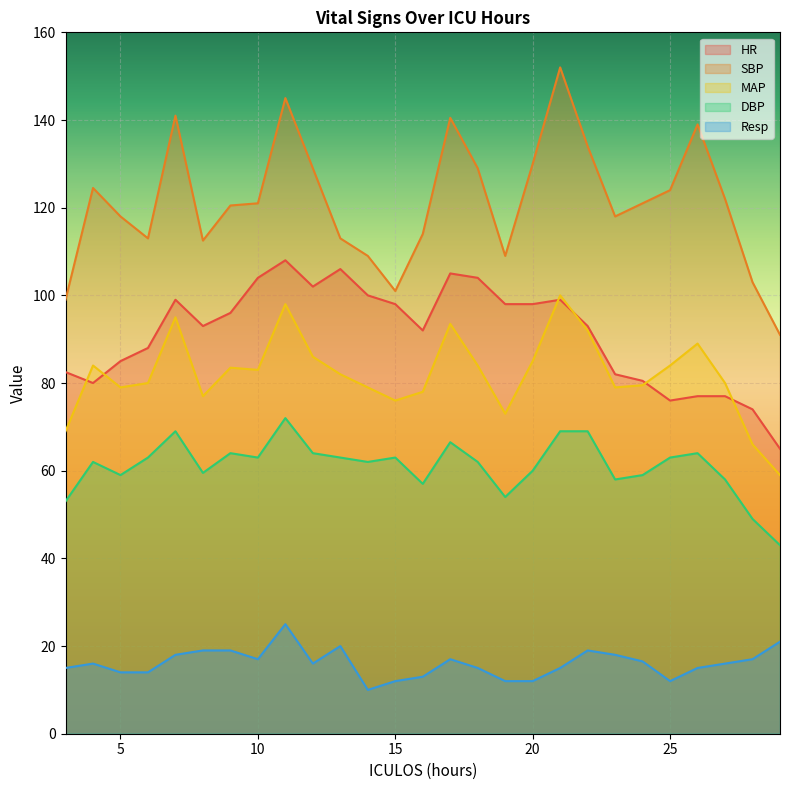

Reading left to right, extract all data points from this chart.

HR: 82.5	80.0	85.0	88.0	99.0	93.0	96.0	104.0	108.0	102.0	106.0	100.0	98.0	92.0	105.0	104.0	98.0	98.0	99.0	93.0	82.0	80.5	76.0	77.0	77.0	74.0	65.0
SBP: 99.0	124.5	118.0	113.0	141.0	112.5	120.5	121.0	145.0	129.0	113.0	109.0	101.0	114.0	140.5	129.0	109.0	130.0	152.0	134.0	118.0	121.0	124.0	139.0	122.0	103.0	91.0
MAP: 69.0	84.0	79.0	80.0	95.0	77.0	83.5	83.0	98.0	86.0	82.0	79.0	76.0	78.0	93.5	84.0	73.0	85.0	100.0	92.0	79.0	79.5	84.0	89.0	80.0	66.0	59.0
DBP: 53.0	62.0	59.0	63.0	69.0	59.5	64.0	63.0	72.0	64.0	63.0	62.0	63.0	57.0	66.5	62.0	54.0	60.0	69.0	69.0	58.0	59.0	63.0	64.0	58.0	49.0	43.0
Resp: 15.0	16.0	14.0	14.0	18.0	19.0	19.0	17.0	25.0	16.0	20.0	10.0	12.0	13.0	17.0	15.0	12.0	12.0	15.0	19.0	18.0	16.5	12.0	15.0	16.0	17.0	21.0